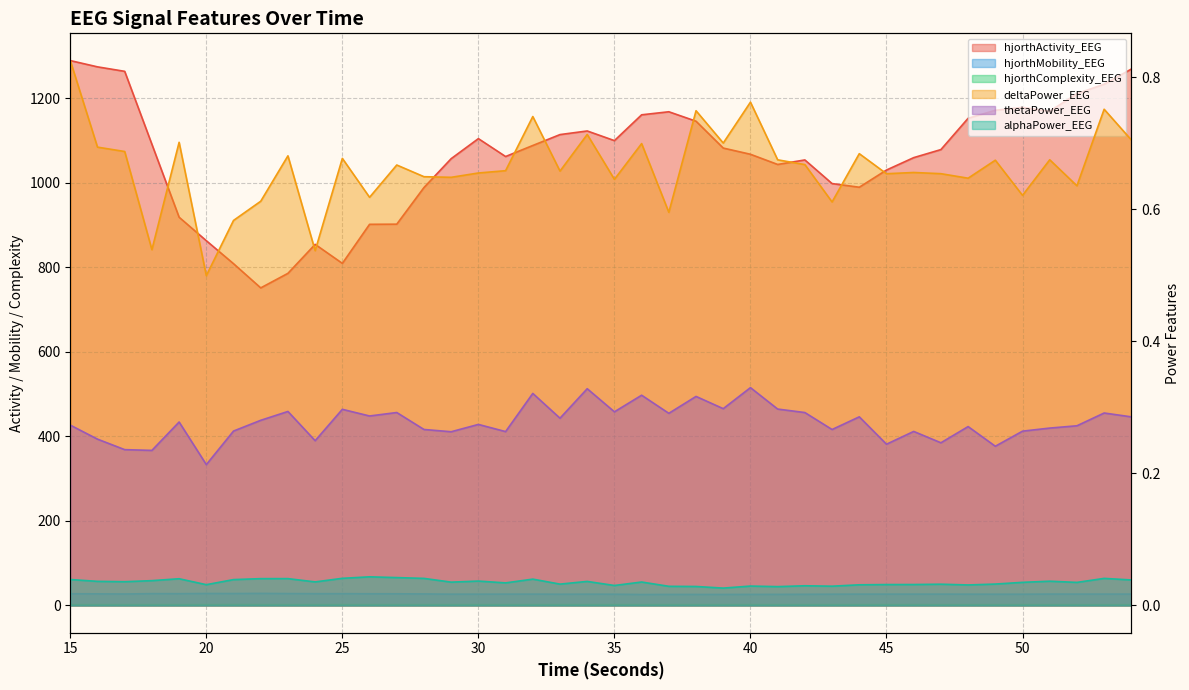

The deltaPower_EEG series shows 1.2 at 15. True or false?

False